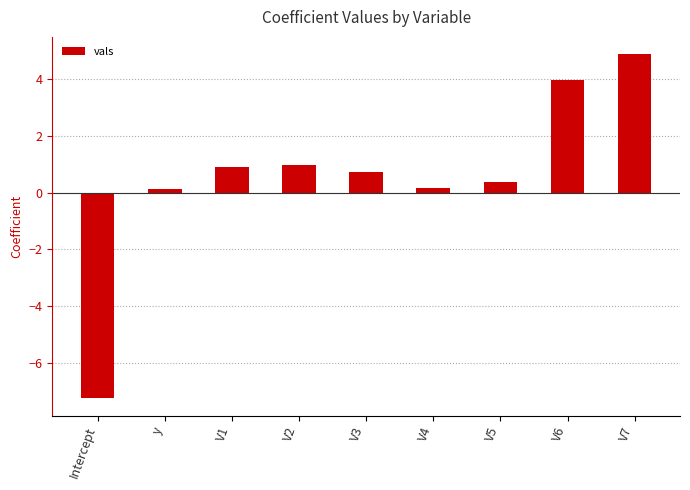

What is the label of the 1st bar from the right?

V7